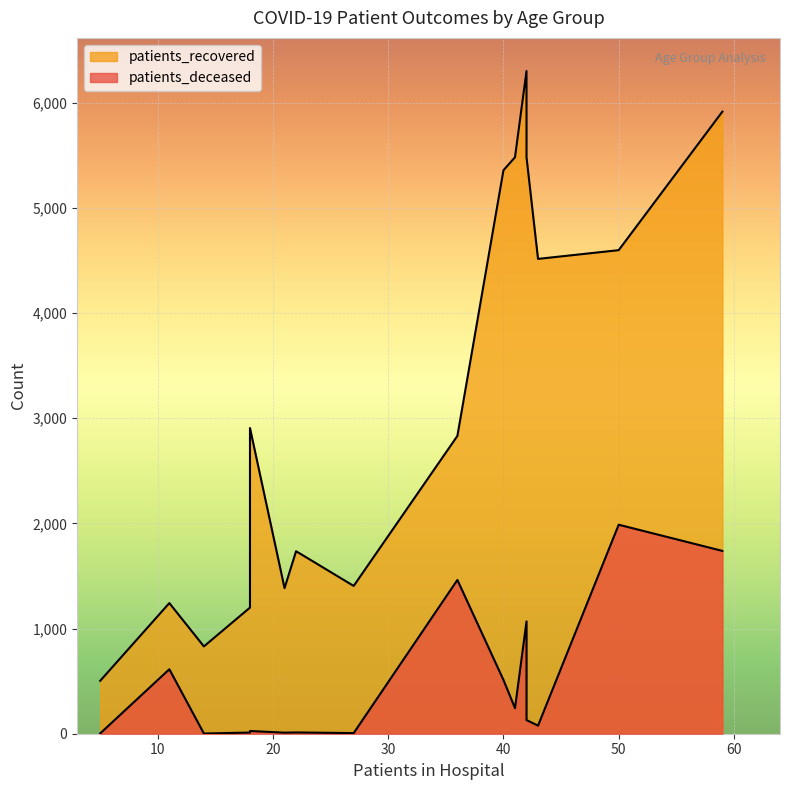

The value of patients_deceased at 55 - 59 is 130. True or false?

True